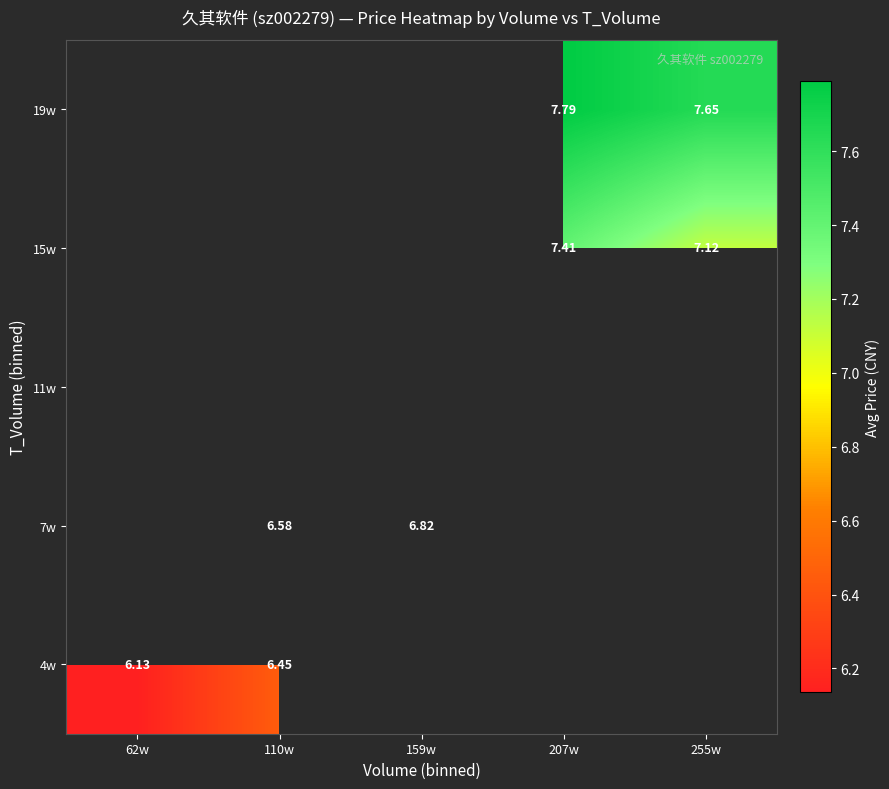

How many positive values does the 7w series have?

2